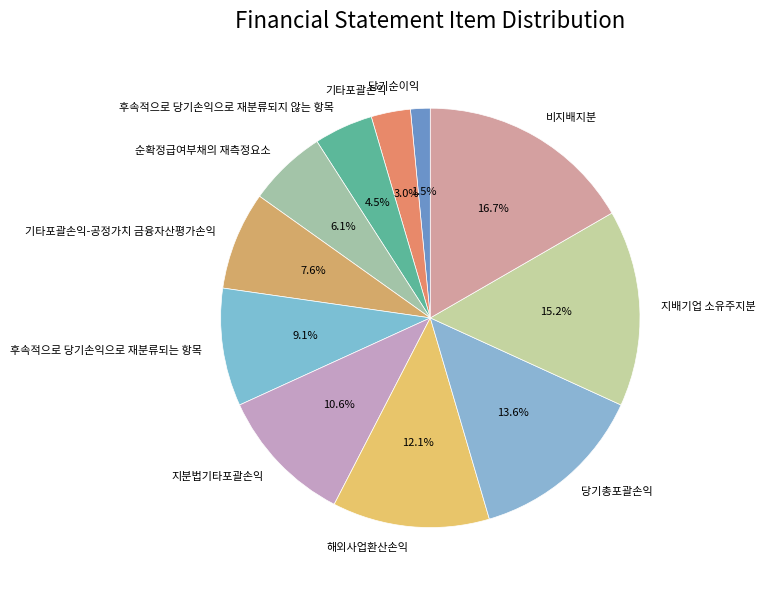

To the nearest percent, what percentage of the pie is 지분법기타포괄손익?

11%